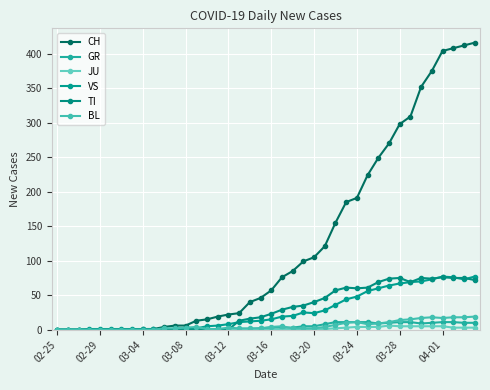

True or false: BL and JU intersect in this chart.

False